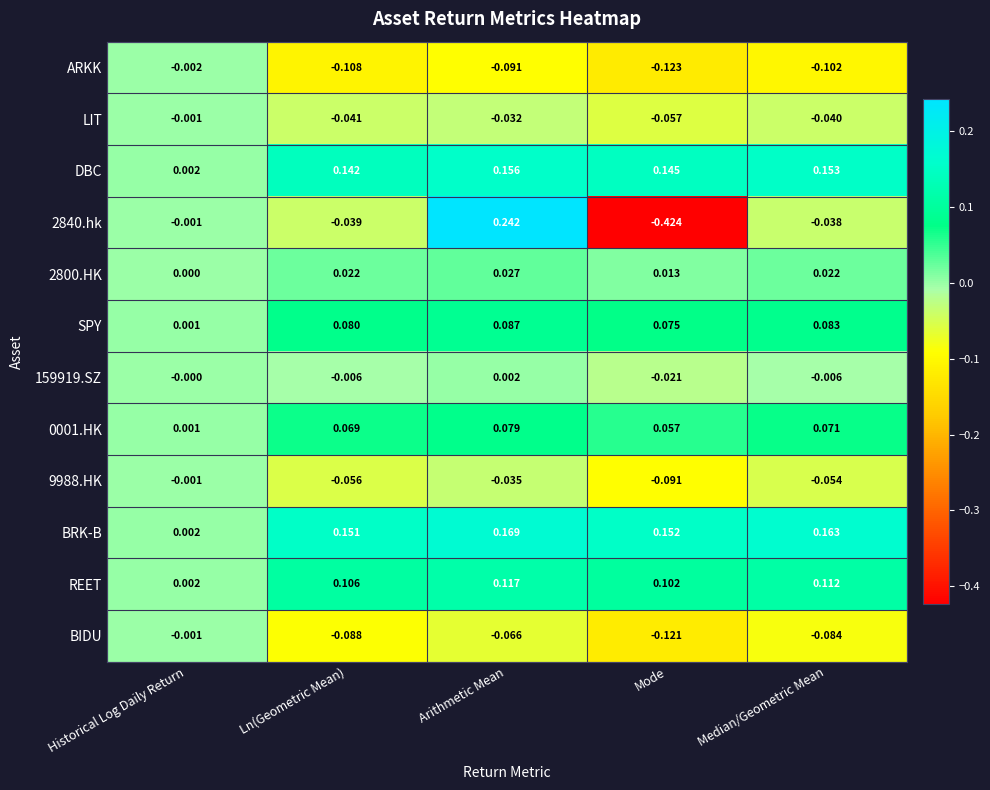

How many series are shown in this chart?

12